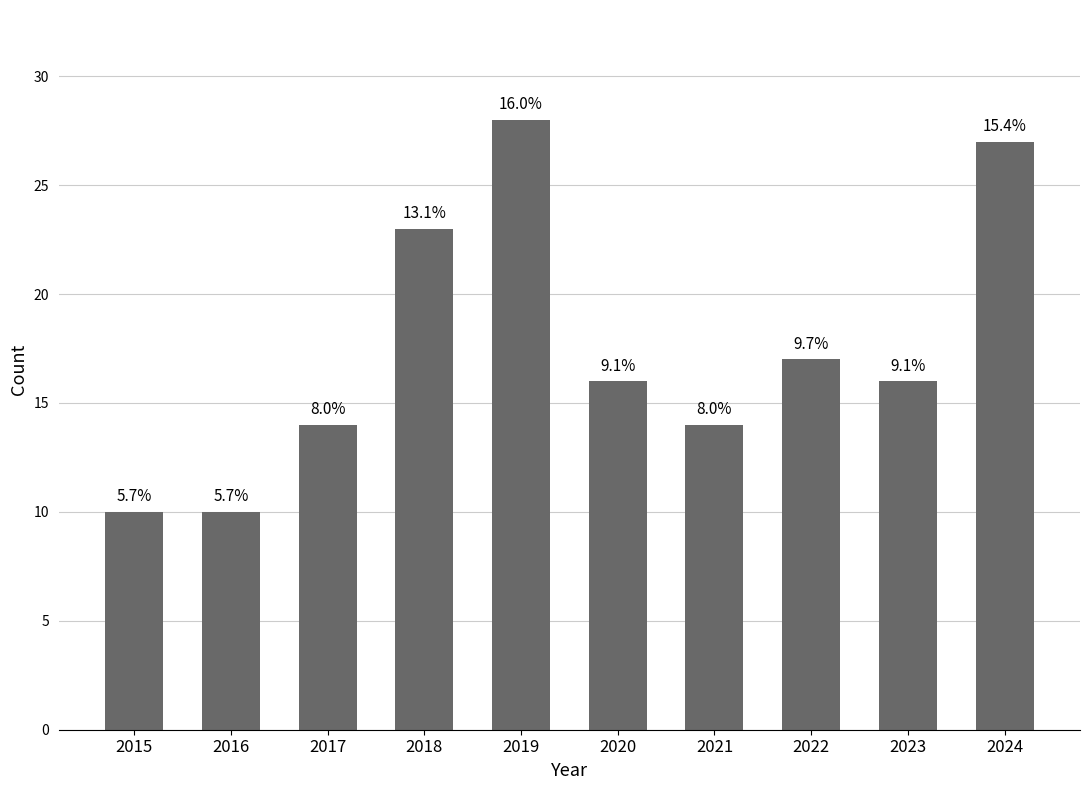

Does the chart contain any negative values?

No